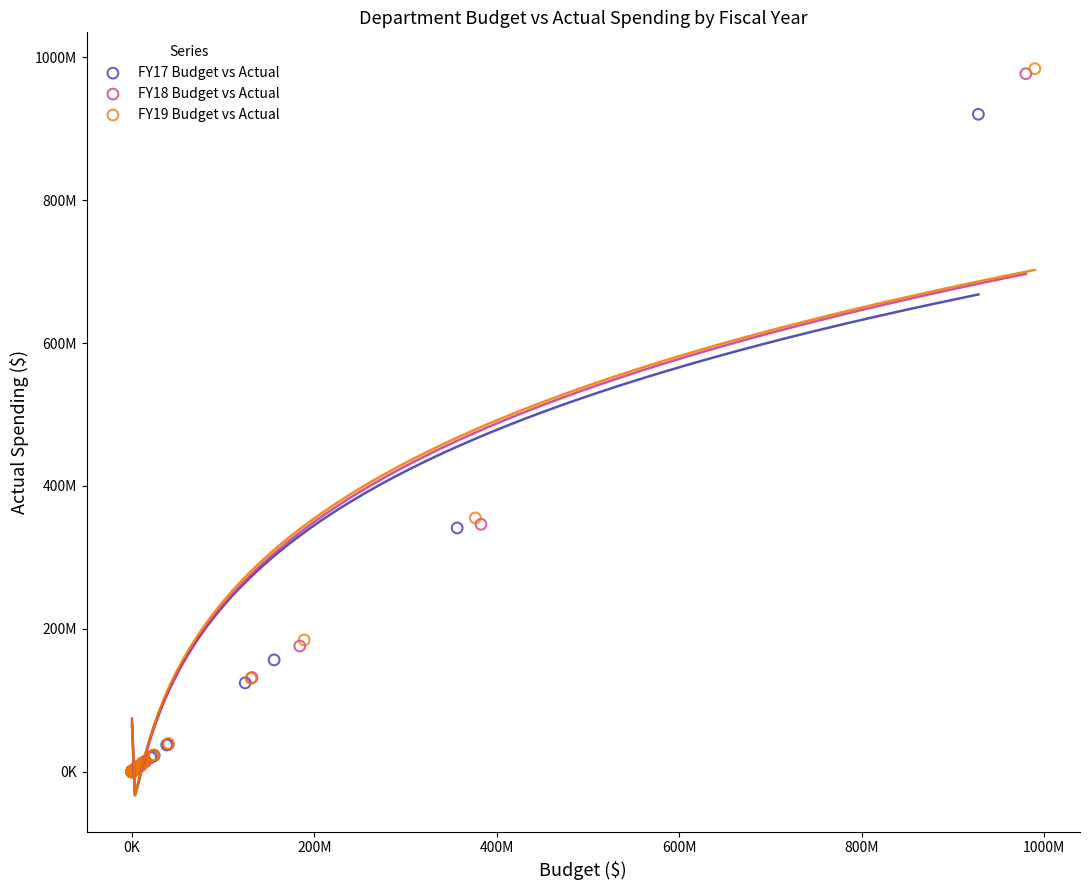

What are all the series names shown in the legend?

FY17 Budget vs Actual, FY18 Budget vs Actual, FY19 Budget vs Actual